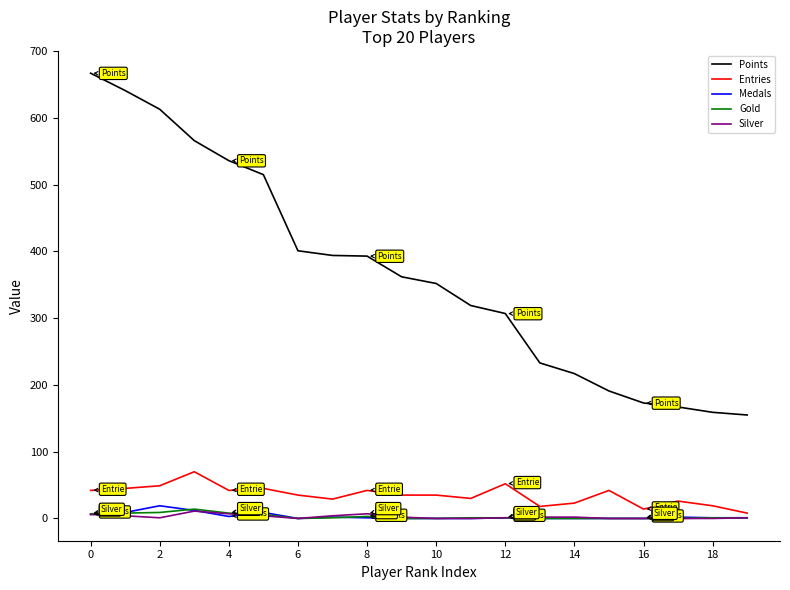

Does the chart display data point markers on the line(s)?

No